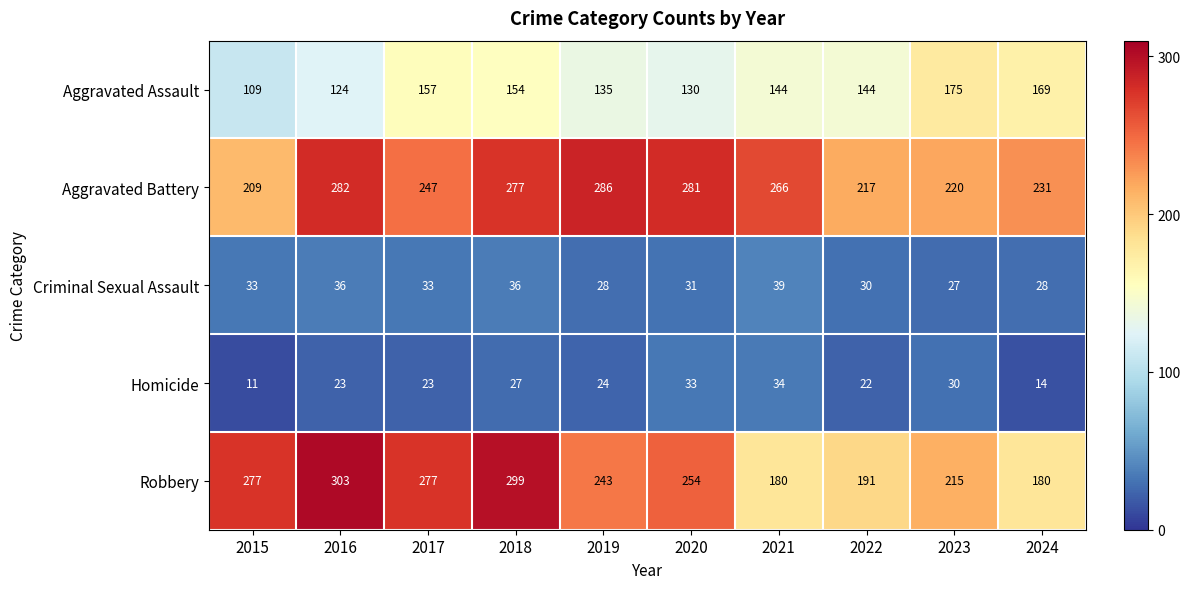

Which series has the widest spread of values?

Robbery